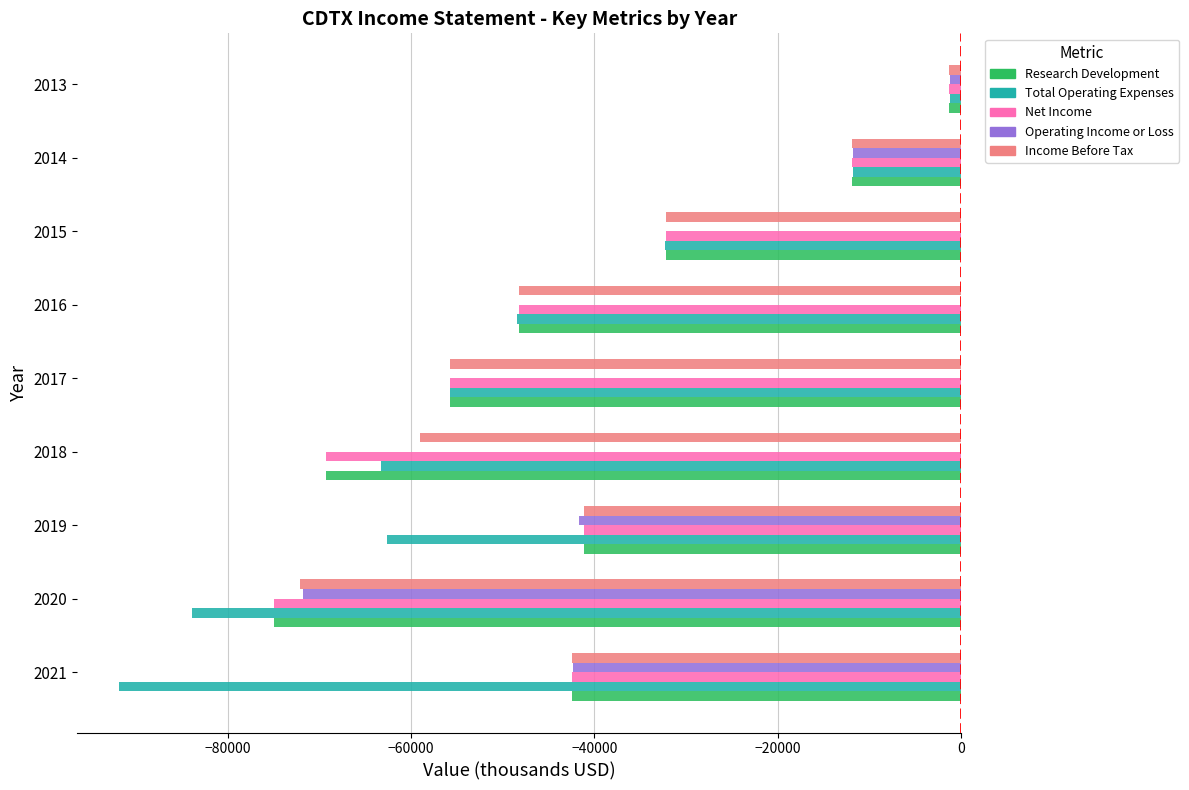

What is the sum of all Research Development values?

-377100